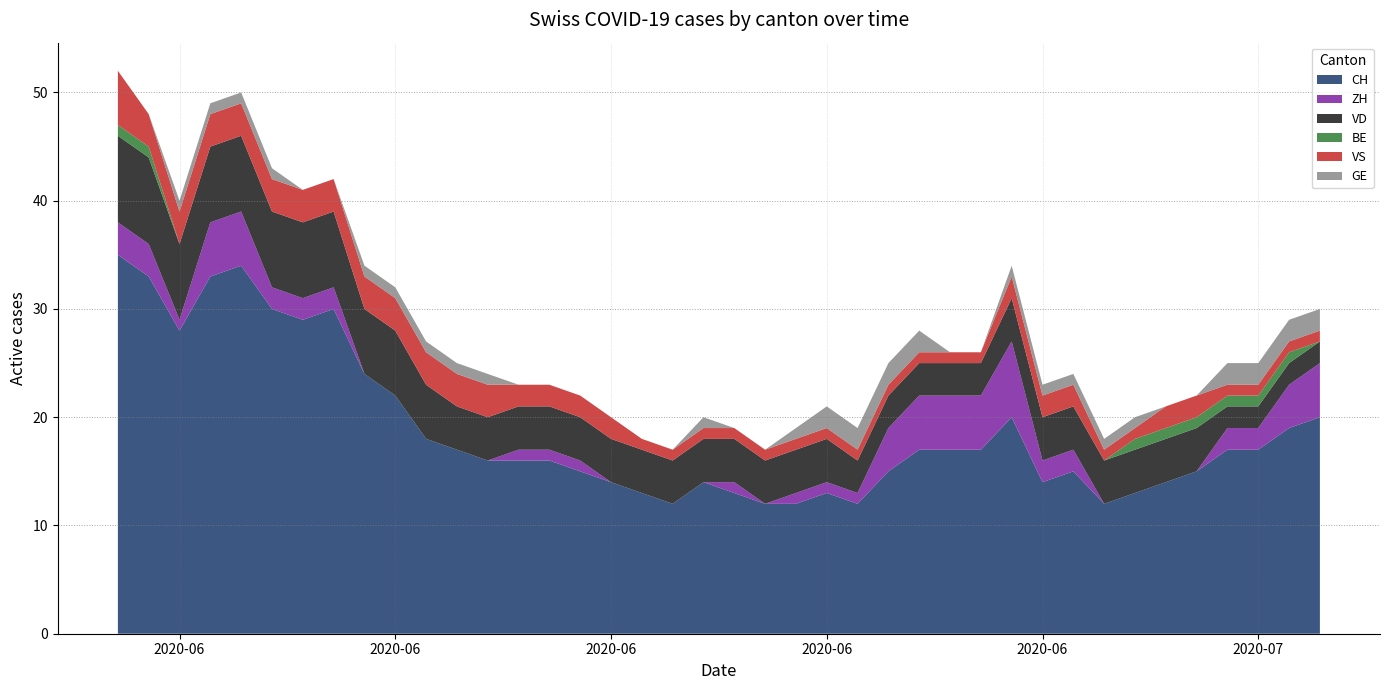

Reading left to right, what are all the values shown in this chart?

CH: 0=35	1=33	2=28	3=33	4=34	5=30	6=29	7=30	8=24	9=22	10=18	11=17	12=16	13=16	14=16	15=15	16=14	17=13	18=12	19=14	20=13	21=12	22=12	23=13	24=12	25=15	26=17	27=17	28=17	29=20	30=14	31=15	32=12	33=13	34=14	35=15	36=17	37=17	38=19	39=20
ZH: 0=3	1=3	2=1	3=5	4=5	5=2	6=2	7=2	8=0	9=0	10=0	11=0	12=0	13=1	14=1	15=1	16=0	17=0	18=0	19=0	20=1	21=0	22=1	23=1	24=1	25=4	26=5	27=5	28=5	29=7	30=2	31=2	32=0	33=0	34=0	35=0	36=2	37=2	38=4	39=5
VD: 0=8	1=8	2=7	3=7	4=7	5=7	6=7	7=7	8=6	9=6	10=5	11=4	12=4	13=4	14=4	15=4	16=4	17=4	18=4	19=4	20=4	21=4	22=4	23=4	24=3	25=3	26=3	27=3	28=3	29=4	30=4	31=4	32=4	33=4	34=4	35=4	36=2	37=2	38=2	39=2
BE: 0=1	1=1	2=0	3=0	4=0	5=0	6=0	7=0	8=0	9=0	10=0	11=0	12=0	13=0	14=0	15=0	16=0	17=0	18=0	19=0	20=0	21=0	22=0	23=0	24=0	25=0	26=0	27=0	28=0	29=0	30=0	31=0	32=0	33=1	34=1	35=1	36=1	37=1	38=1	39=0
VS: 0=5	1=3	2=3	3=3	4=3	5=3	6=3	7=3	8=3	9=3	10=3	11=3	12=3	13=2	14=2	15=2	16=2	17=1	18=1	19=1	20=1	21=1	22=1	23=1	24=1	25=1	26=1	27=1	28=1	29=2	30=2	31=2	32=1	33=1	34=2	35=2	36=1	37=1	38=1	39=1
GE: 0=0	1=0	2=1	3=1	4=1	5=1	6=0	7=0	8=1	9=1	10=1	11=1	12=1	13=0	14=0	15=0	16=0	17=0	18=0	19=1	20=0	21=0	22=1	23=2	24=2	25=2	26=2	27=0	28=0	29=1	30=1	31=1	32=1	33=1	34=0	35=0	36=2	37=2	38=2	39=2